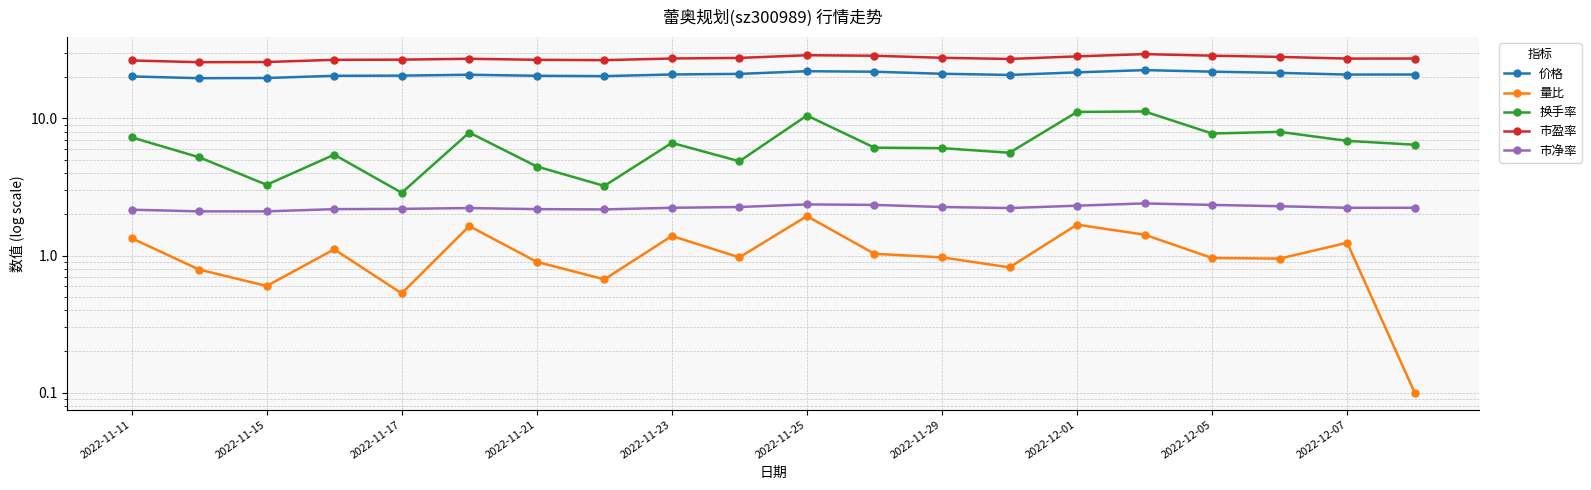

What is the difference between the maximum and second lowest values in the 量比 series?

1.4